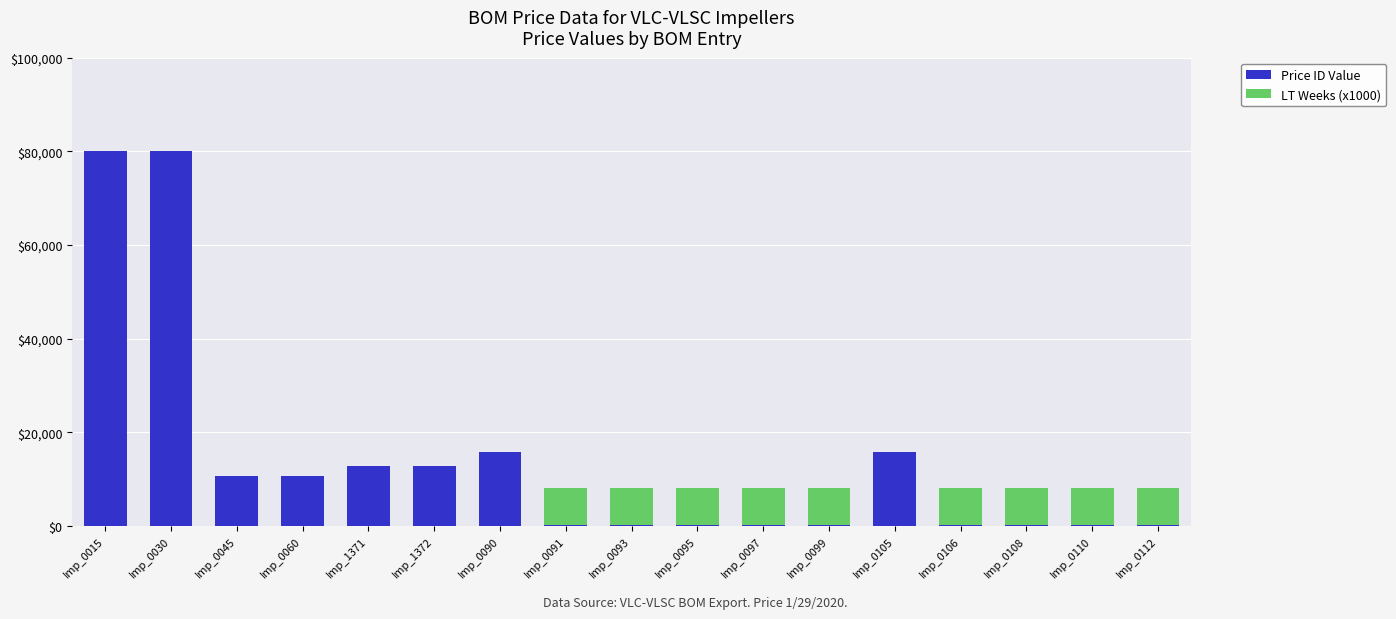

What is the sum of the Price ID Value values at Imp_1371 and Imp_0095?

12791